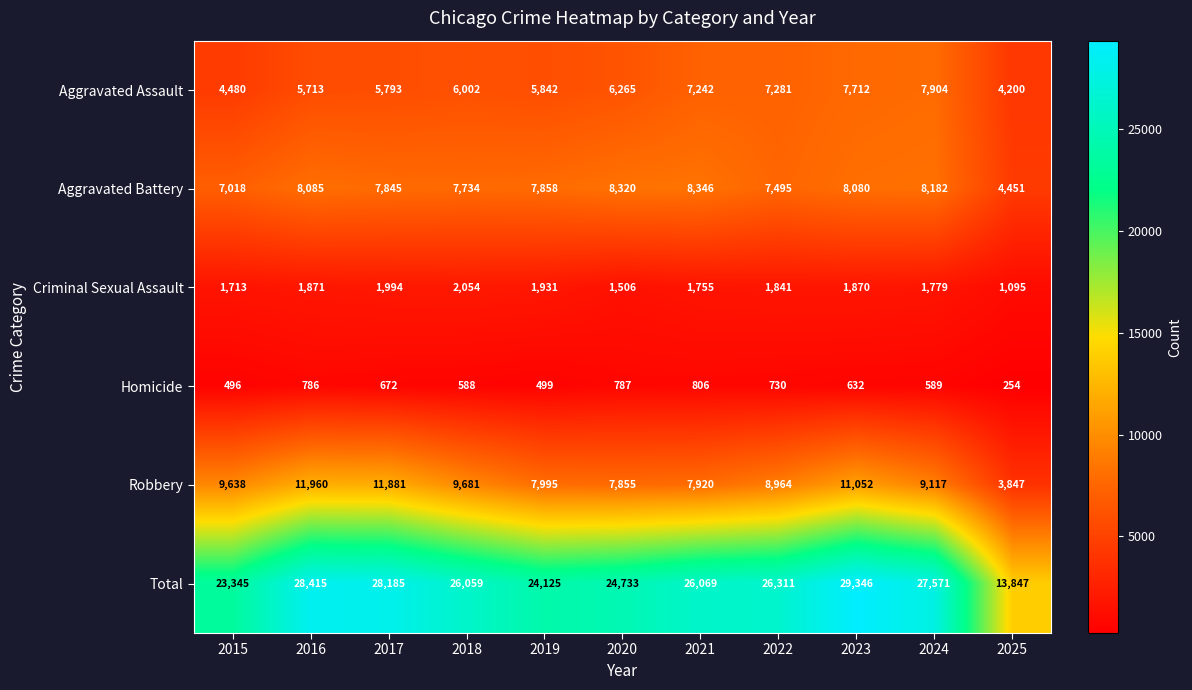

At 2020, list the series in order from smallest to largest.

Homicide, Criminal Sexual Assault, Aggravated Assault, Robbery, Aggravated Battery, Total